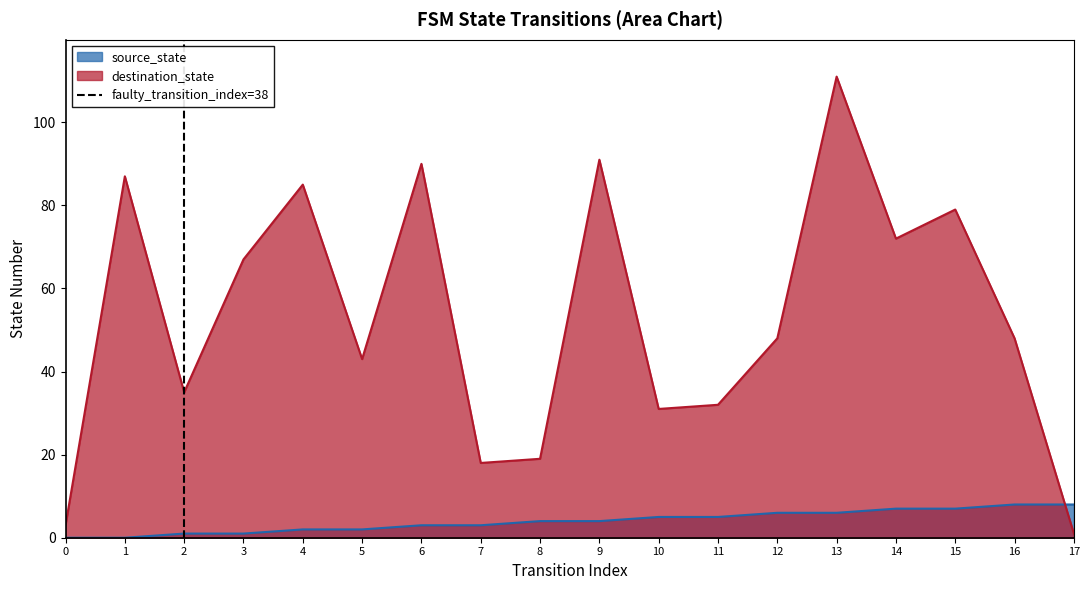

What is the highest value of the destination_state series?

111